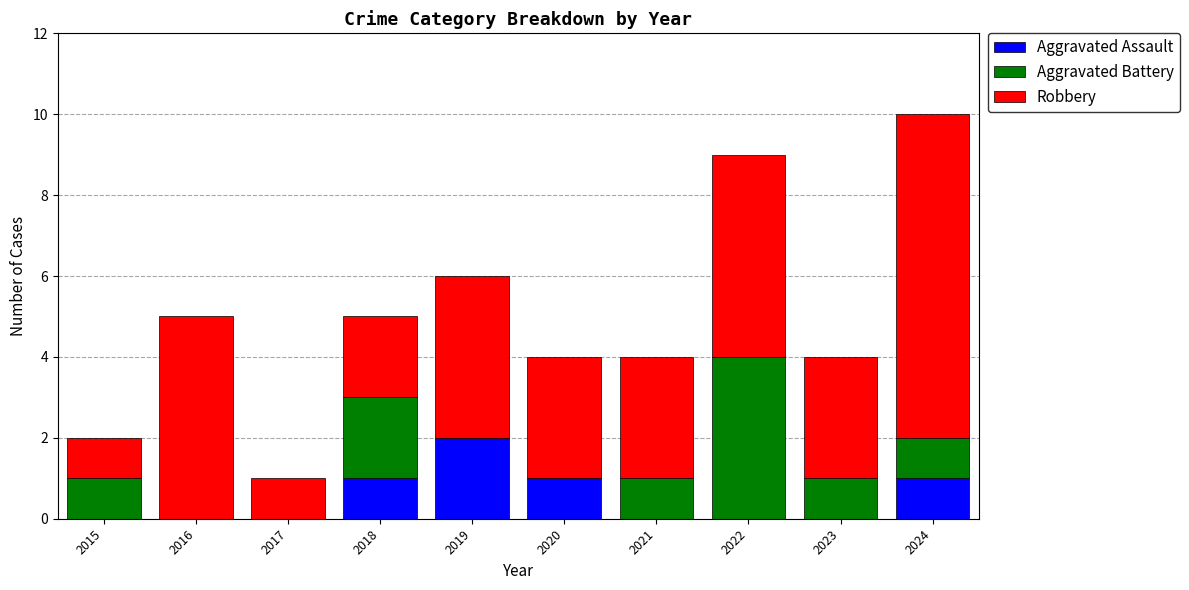

What is the total value across all series at 2019?

6